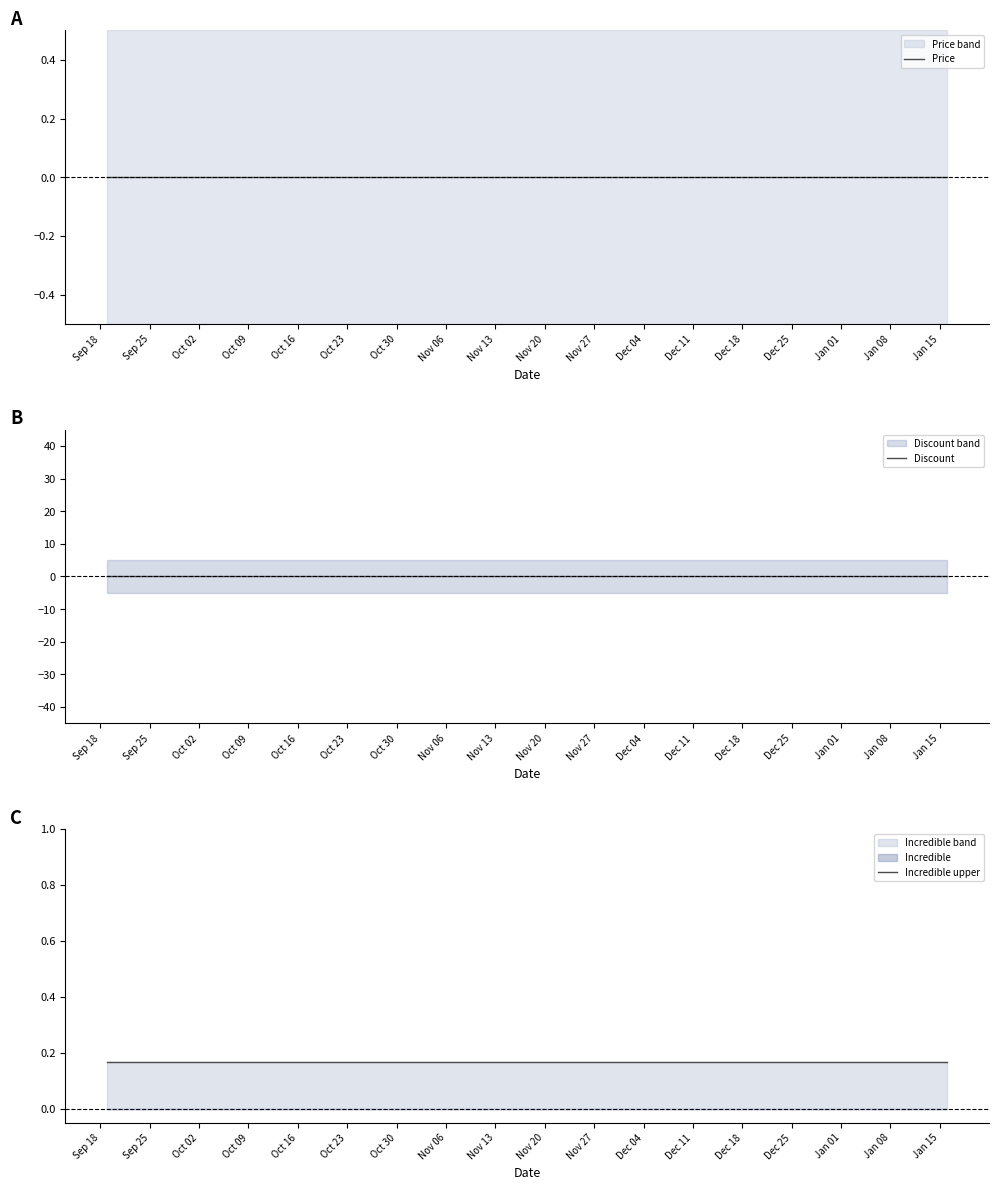

Which series changed the most between Oct 09 and Jan 01?

Price